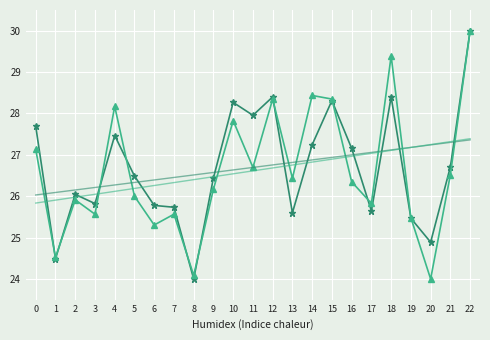

What is the spread (max minus min) of values at 11?

1.3